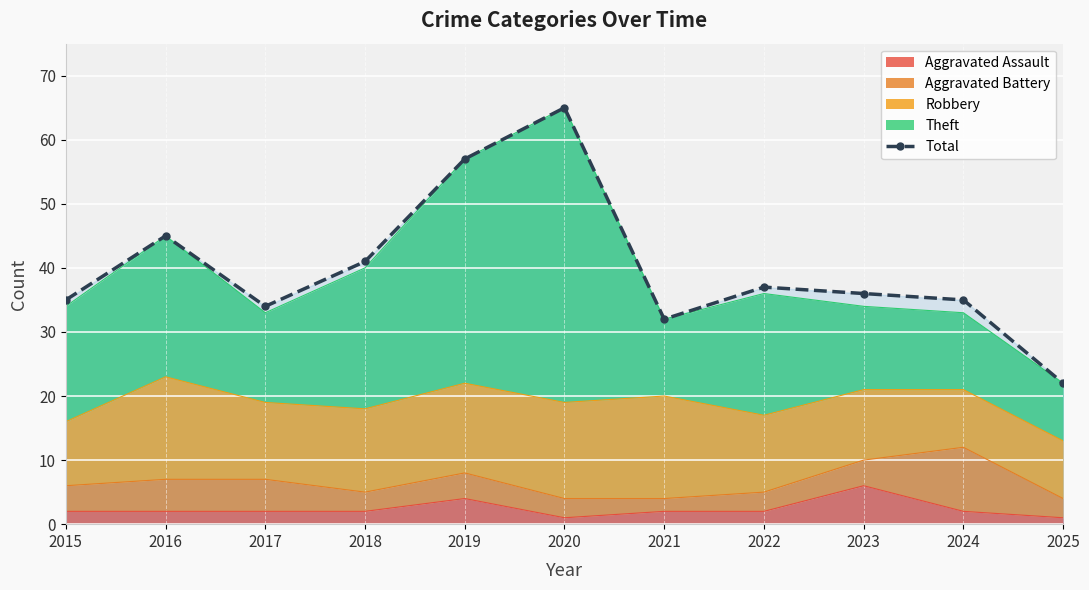

What is the difference between the values at 2016 and 2017?

11